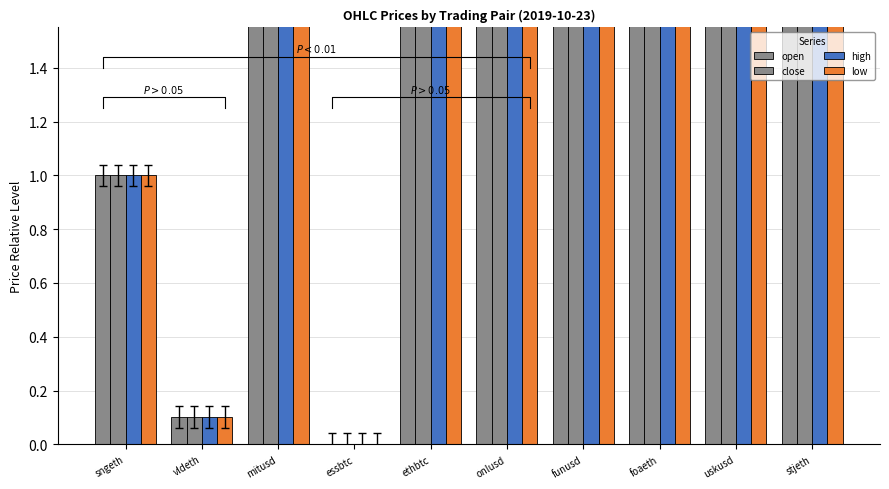

Which series has the largest total across all categories?

high